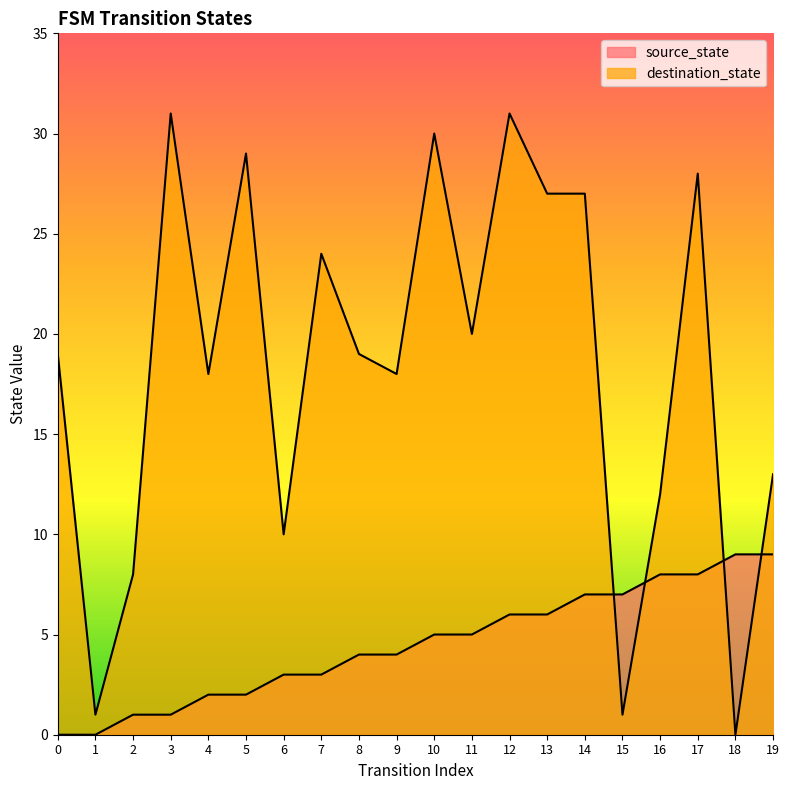

After their last crossing, which series has the higher values: source_state or destination_state?

destination_state